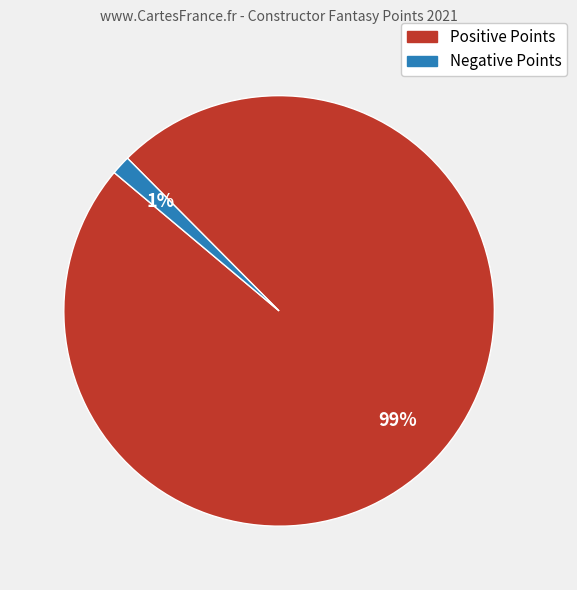

Is there a majority slice in this chart?

Yes